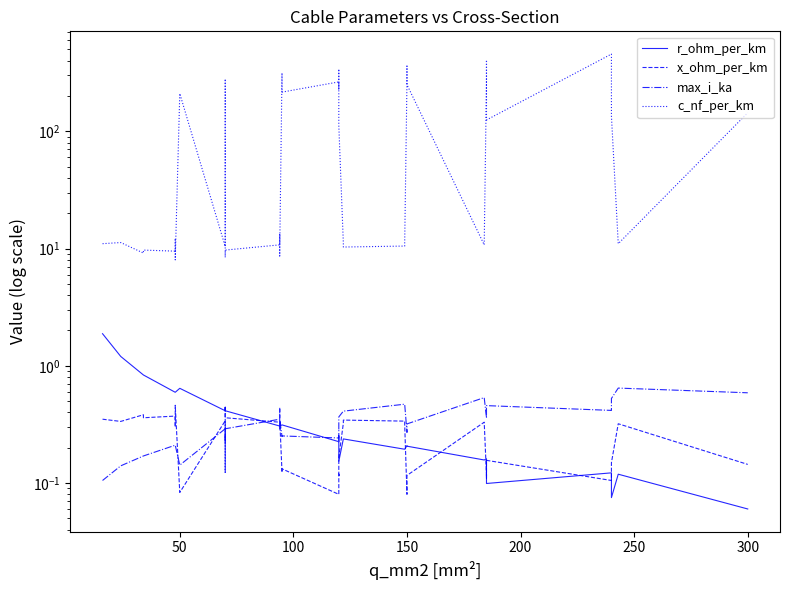

List the series in order of their peak value, lowest first.

x_ohm_per_km, max_i_ka, r_ohm_per_km, c_nf_per_km